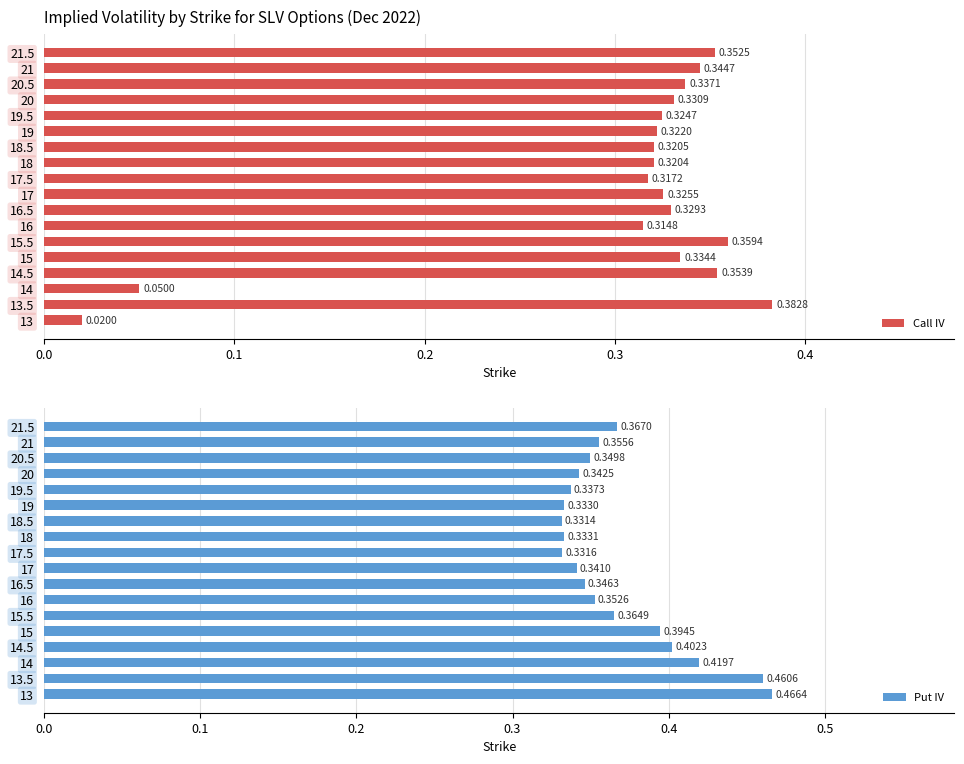

What is the value of the Call IV bar at the 8th from the left?

0.3